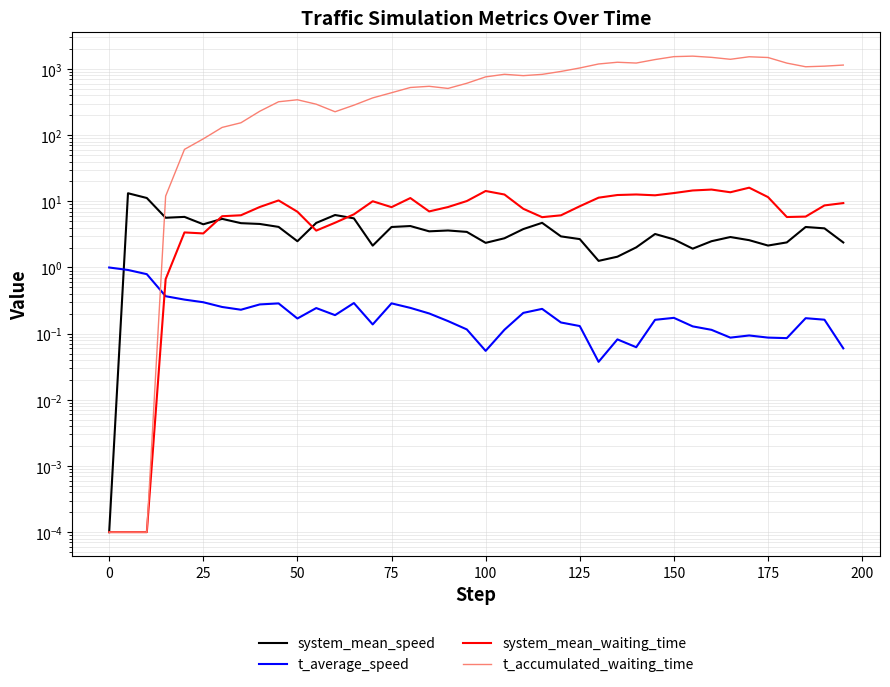

In system_mean_waiting_time, how many points are higher than both neighbors (excluding endpoints)?

8